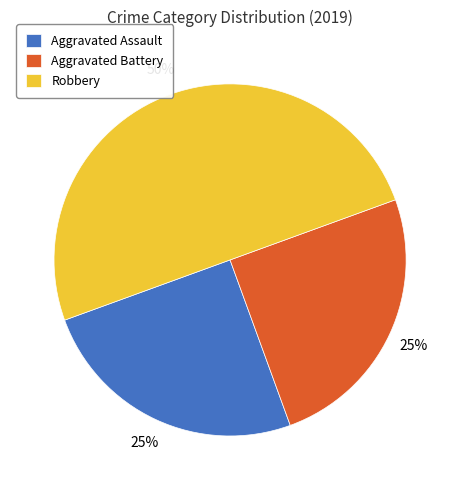

What is the largest slice in the pie chart?

Robbery